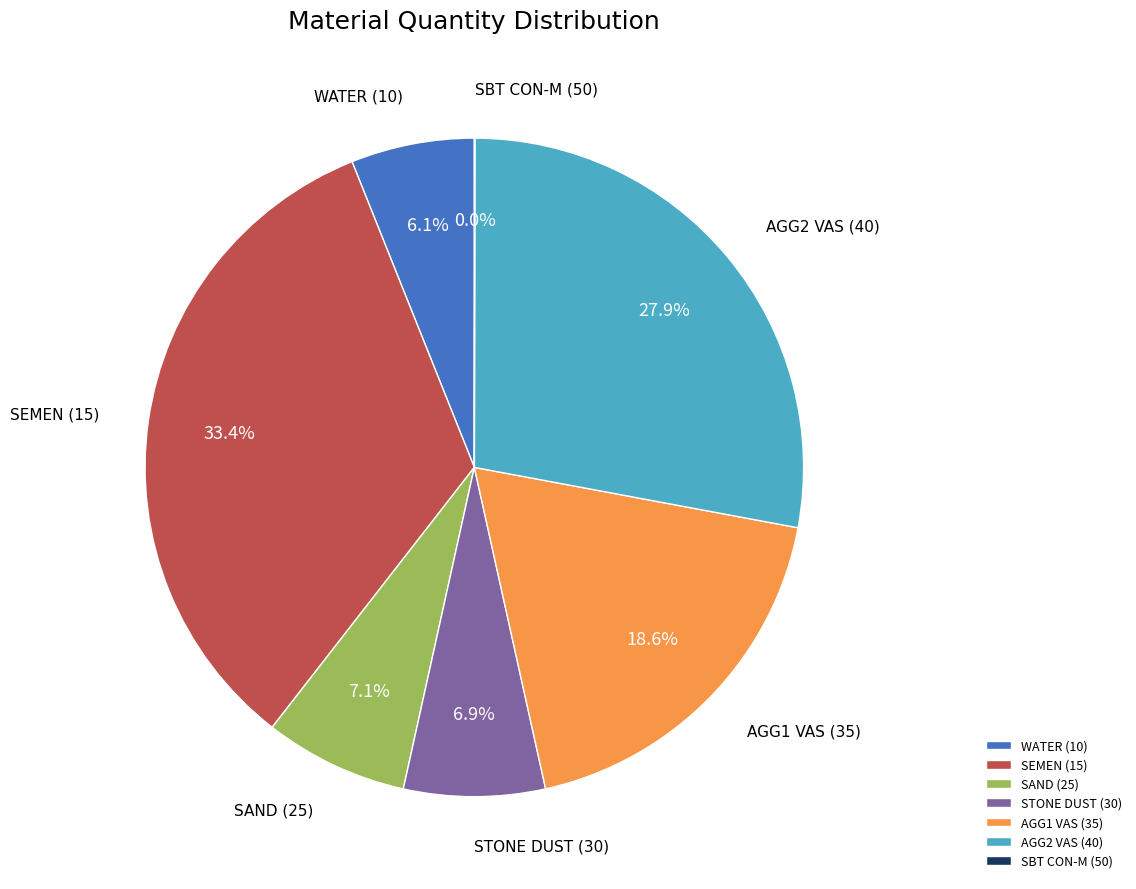

Approximately how many times larger is the value at SAND (25) compared to STONE DUST (30)?

1.0